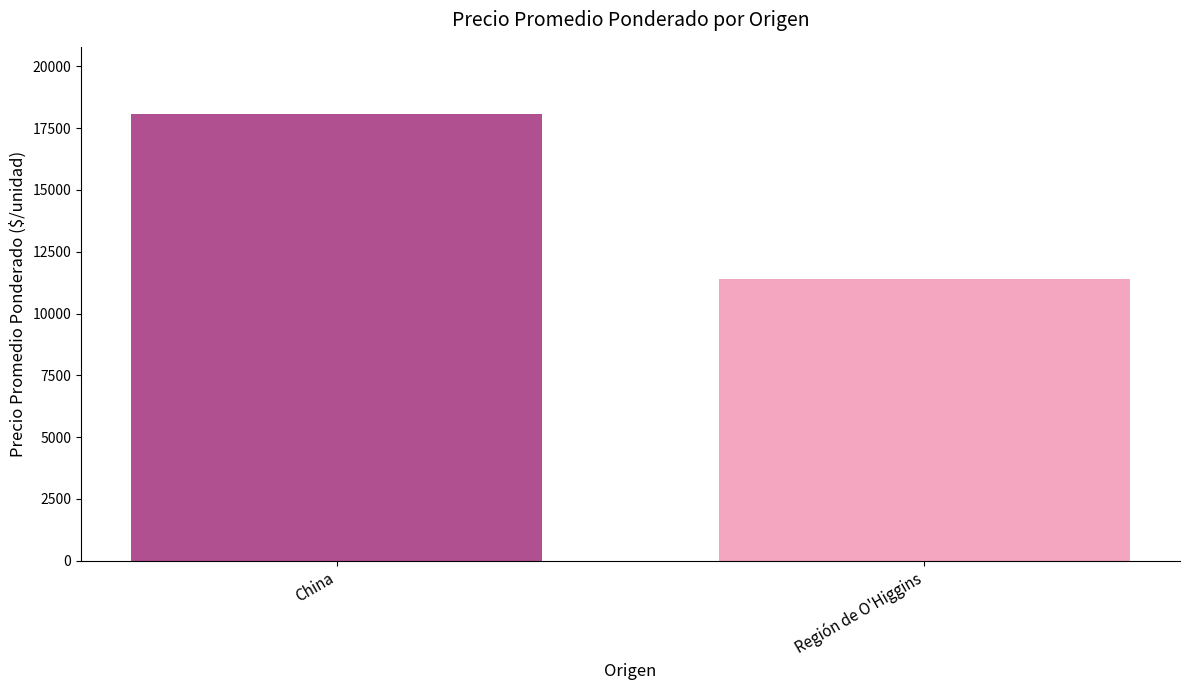

What is the difference between the values at China and Región de O'Higgins?

6696.2